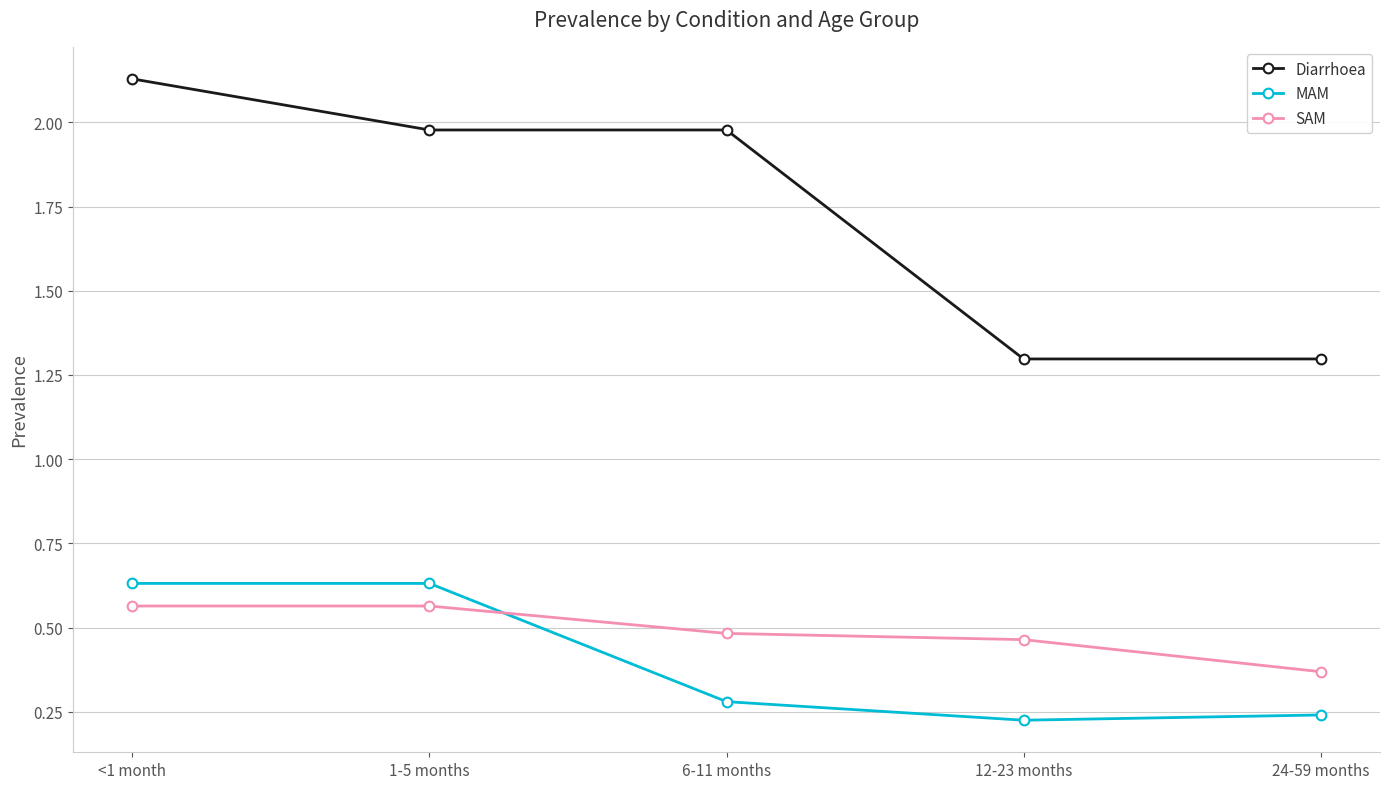

What is the difference between the maximum and second lowest values in the SAM series?

0.1